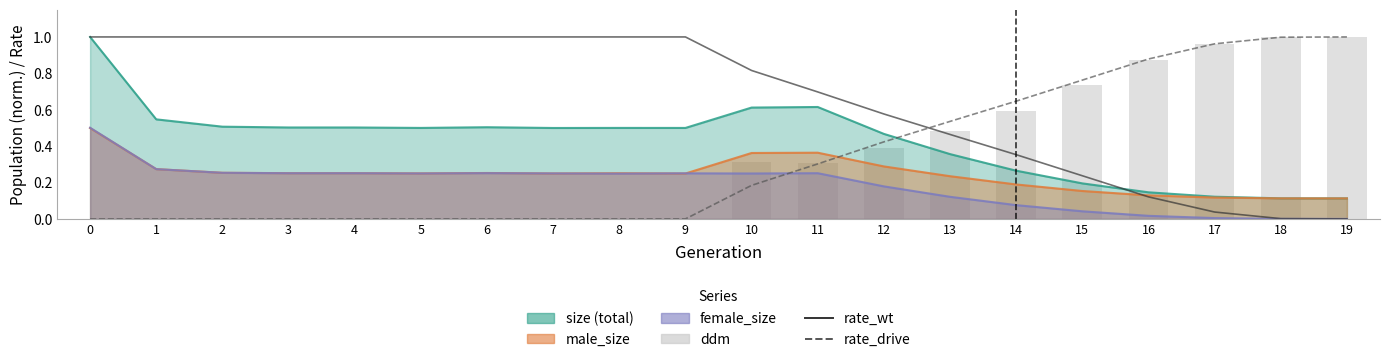

How many groups of bars are there?

20